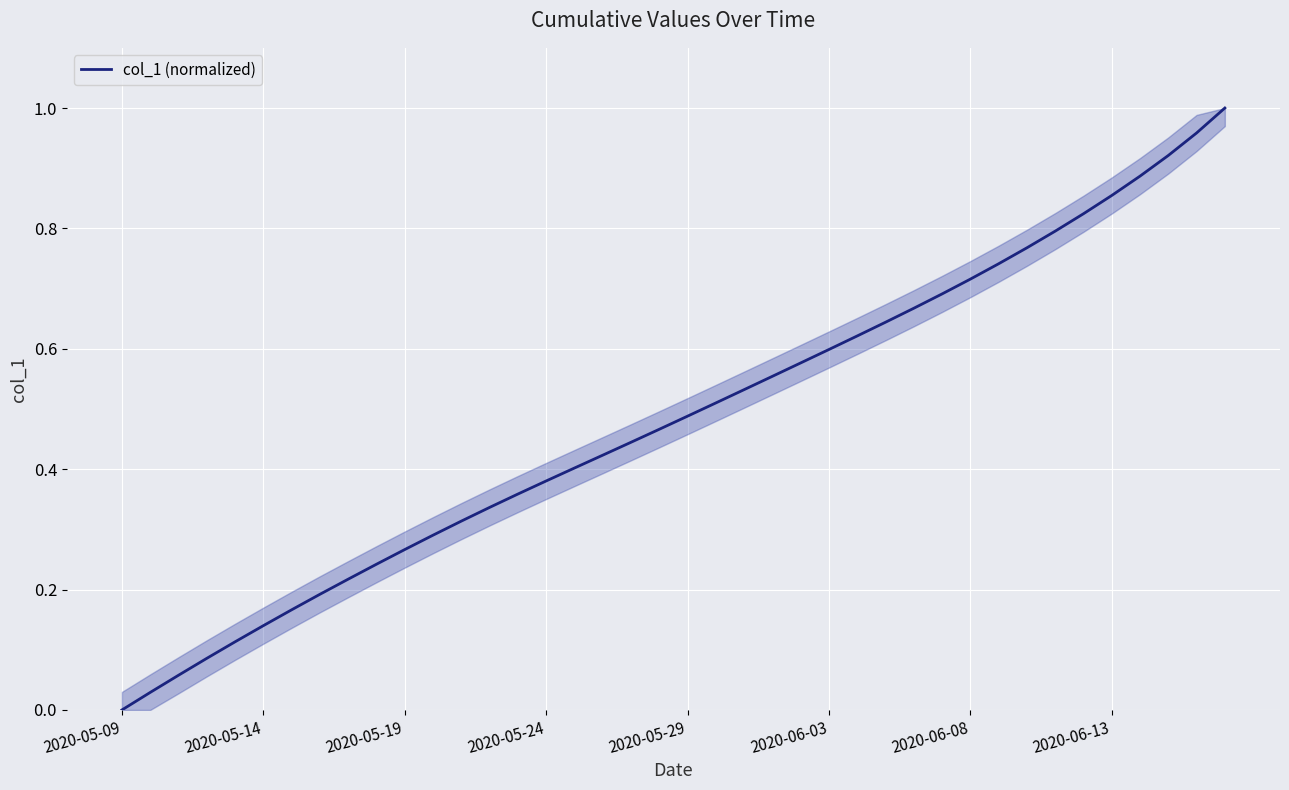

At which category does the chart reach its minimum across all series?

2020-05-09